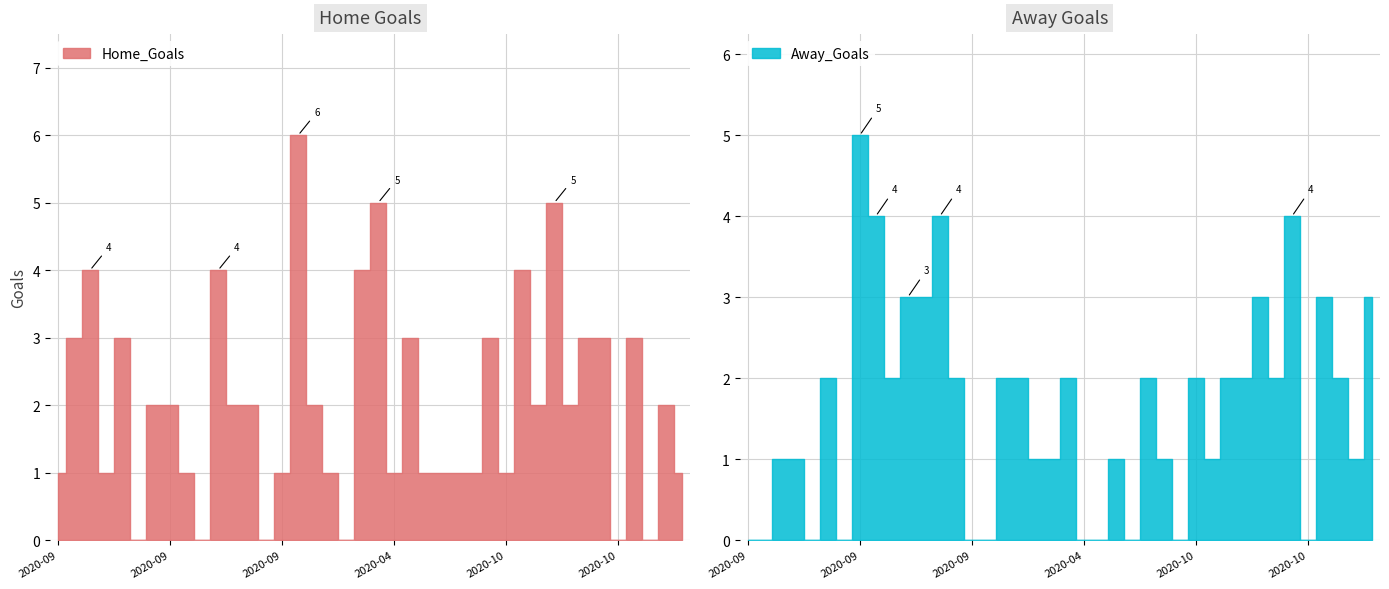

At 2020-10-18, list the series in order from largest to smallest.

Home_Goals, Away_Goals